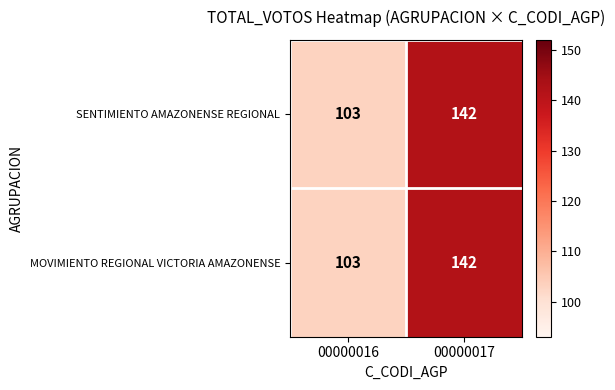

What is the total value across all series at 00000017?

284